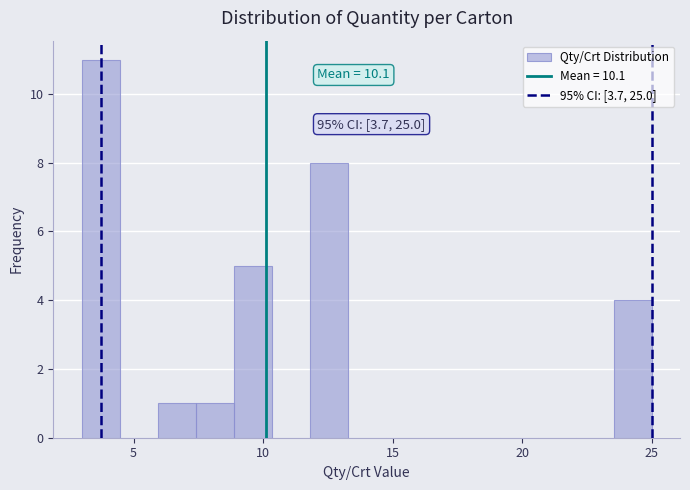

Read against the x-axis, roughly where is the centre of the tallest bar?

3.5